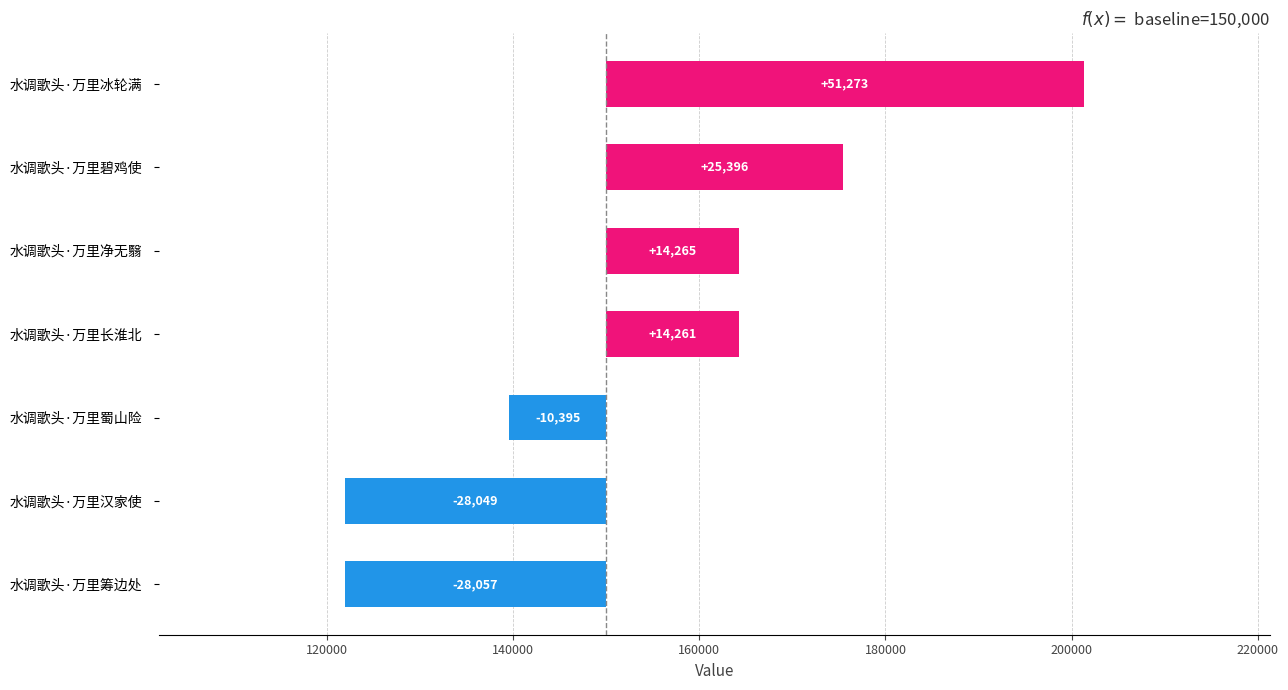

What is the difference between the second highest and second lowest values?

53445